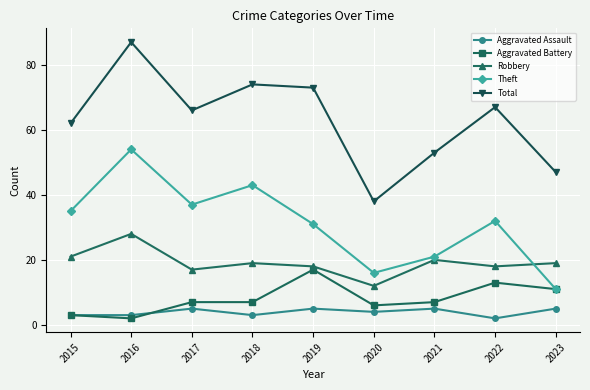

What is the value of the Total point at the 1st from the left?

62